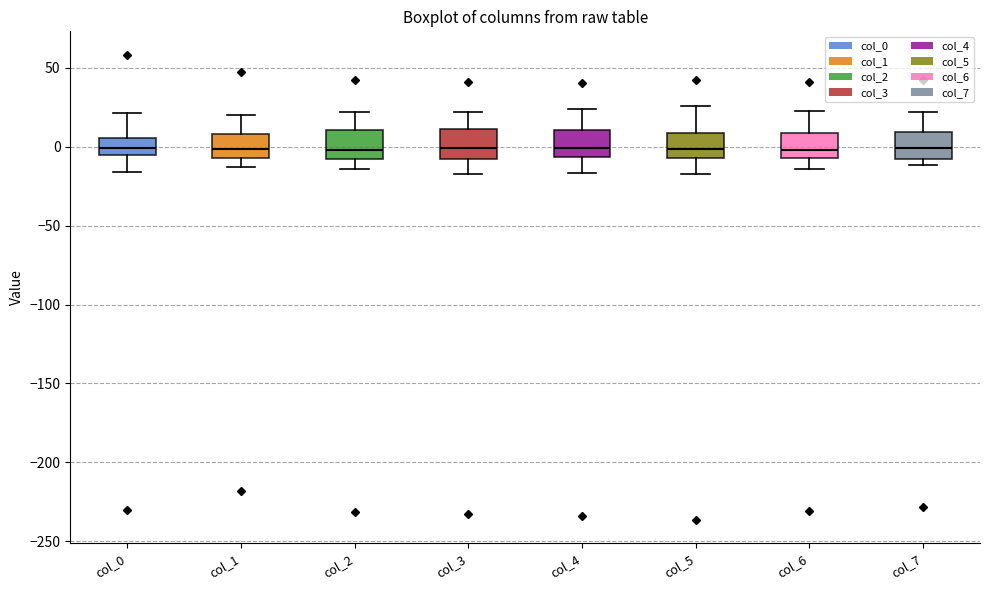

Where does the lower whisker of the box for col_6 end on the y-axis? The values are not printed on the chart, so give them approximately, as read against the axis.

-15